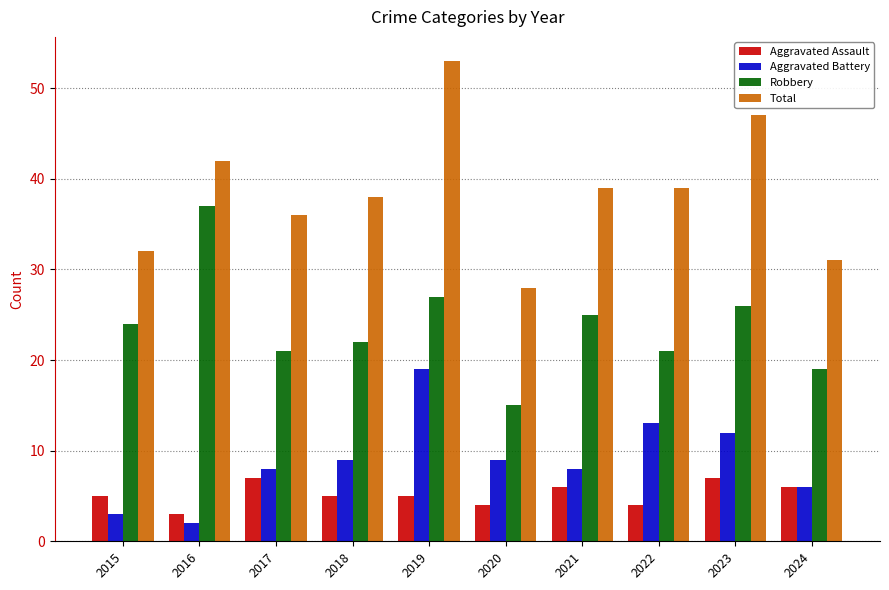

Is it true that Total equals 31 at 2024?

True